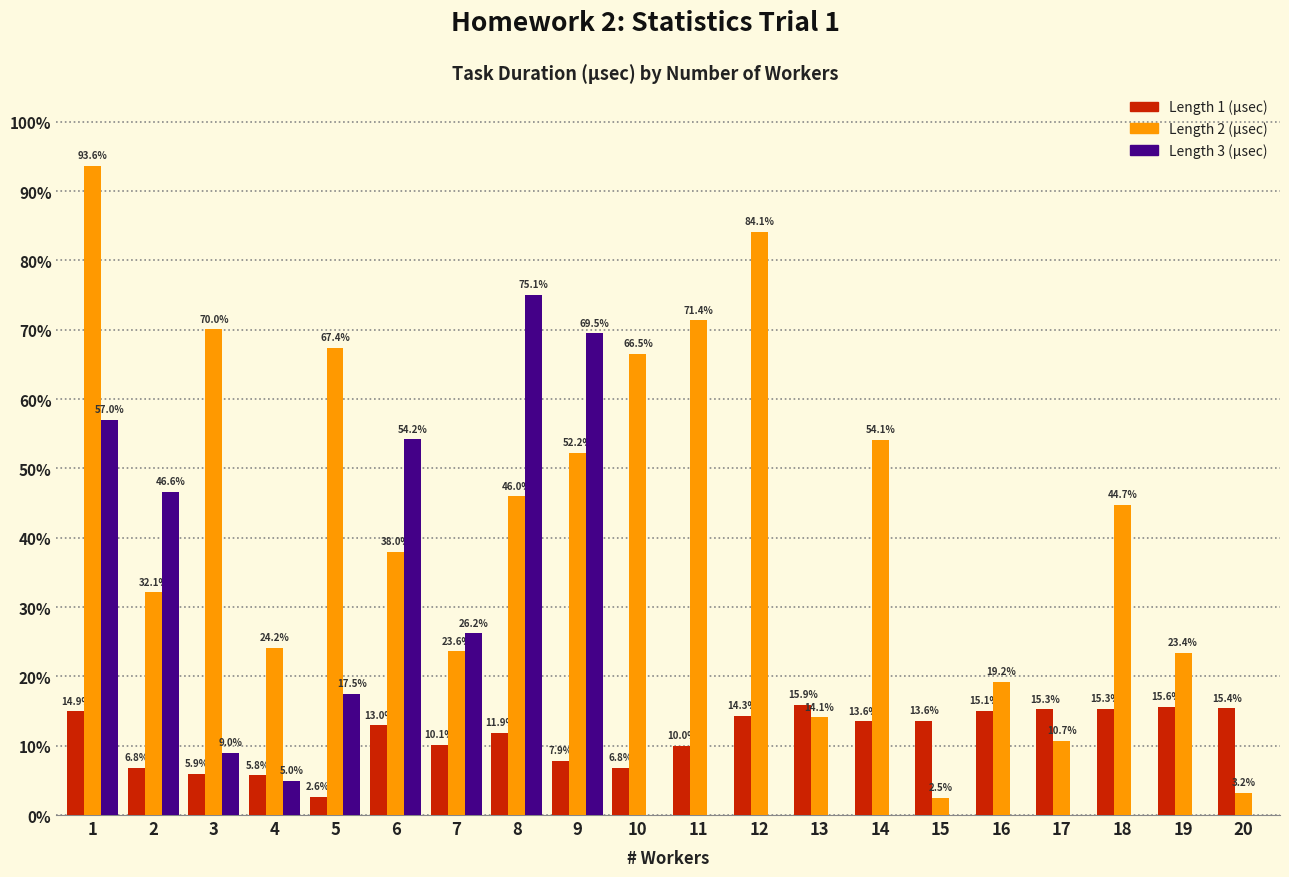

What are all the series names shown in the legend?

Length 1 (μsec), Length 2 (μsec), Length 3 (μsec)